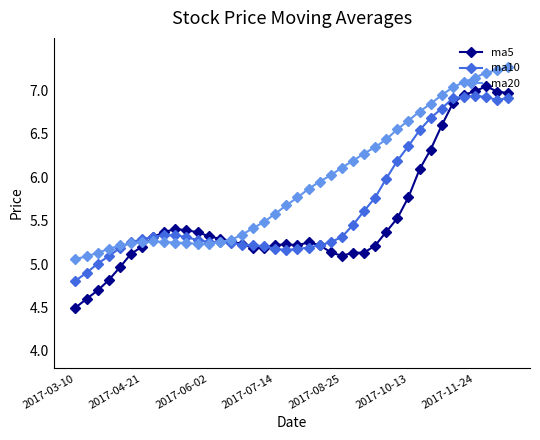

What is the minimum value for ma5?

4.5